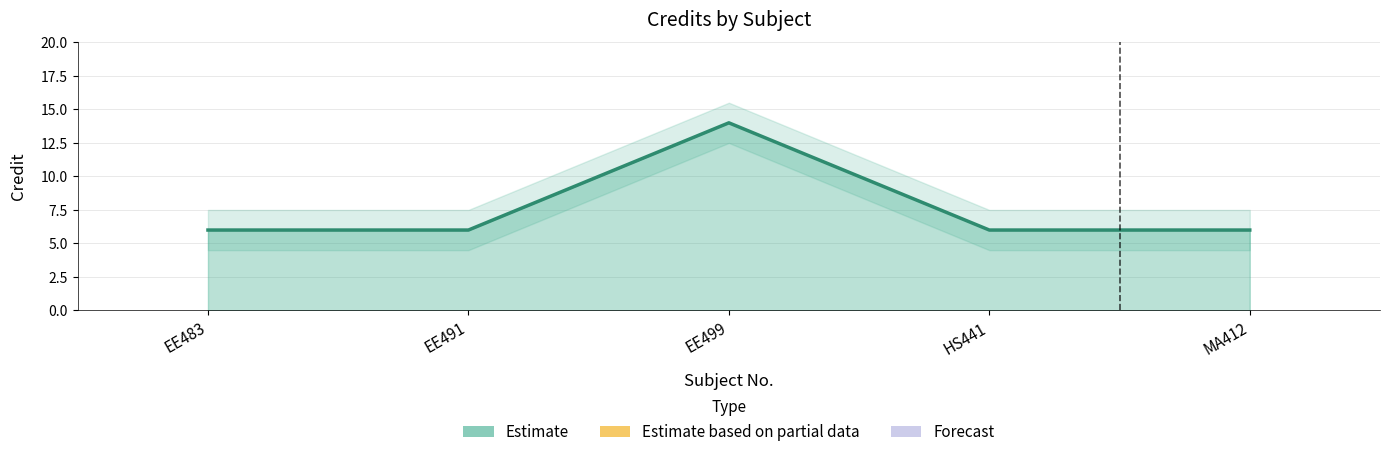

Which category has the highest value across all series?

EE499